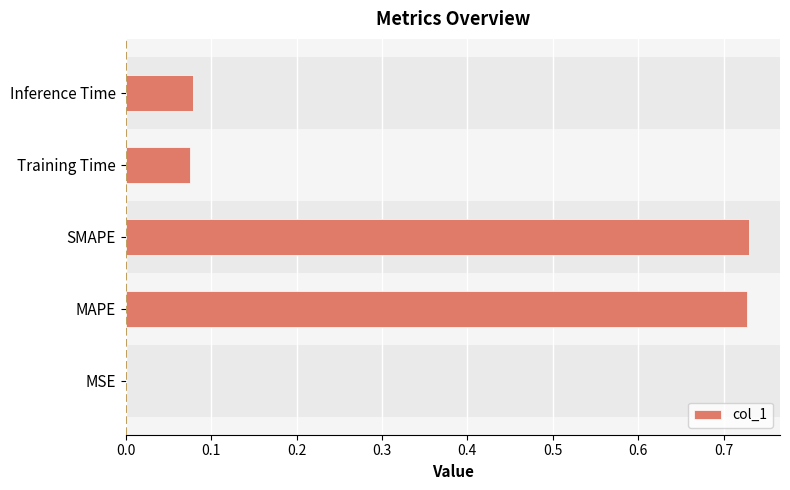

The chart shows a value of 1.0 at MAPE. True or false?

False